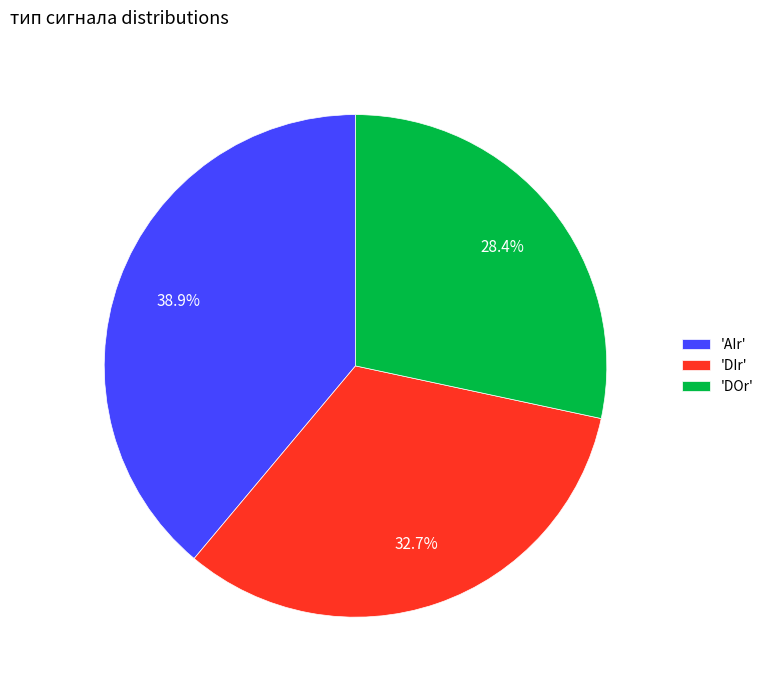

To the nearest percent, what is the average slice percentage?

33%